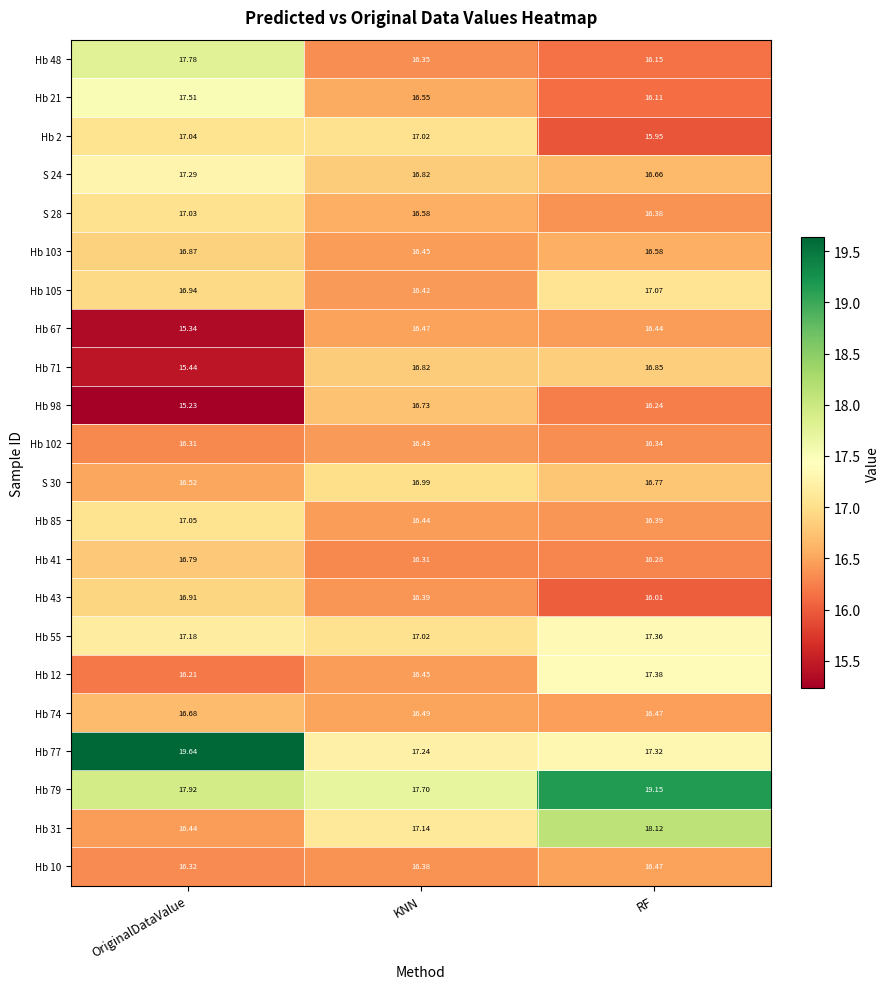

How many distinct data groups are displayed?

22